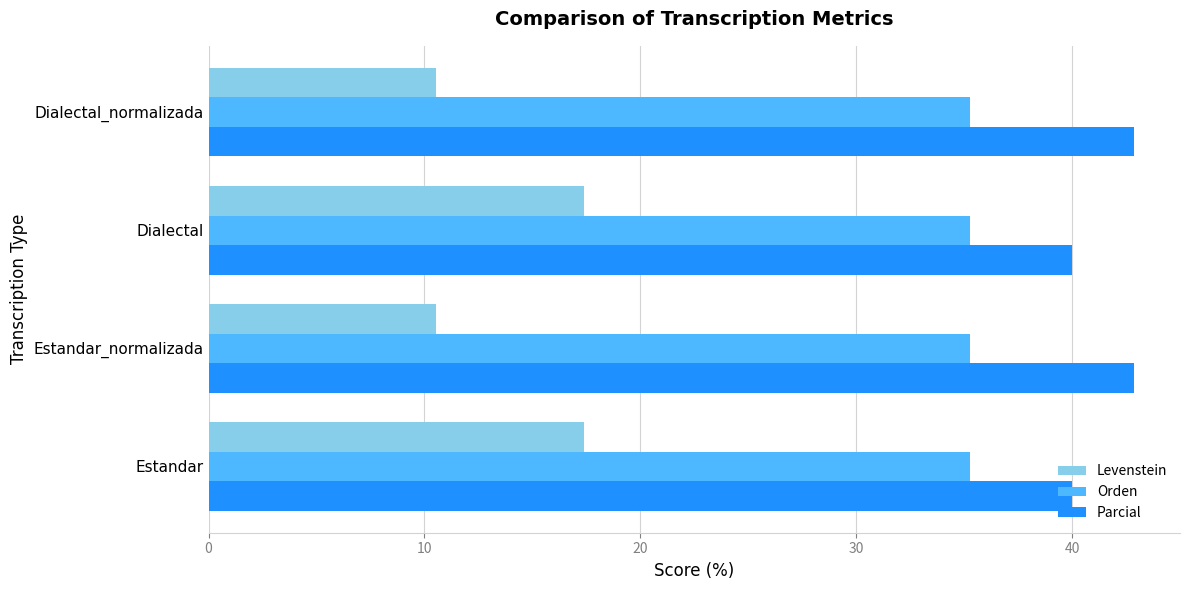

Which series has the widest spread of values?

Levenstein